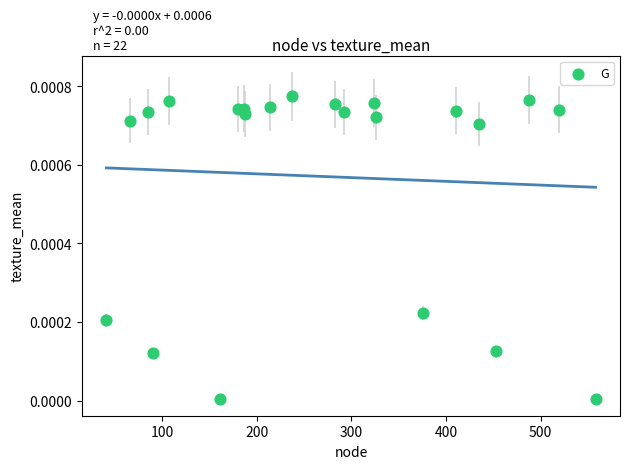

What is the range of X values (max minus min)?

517.0